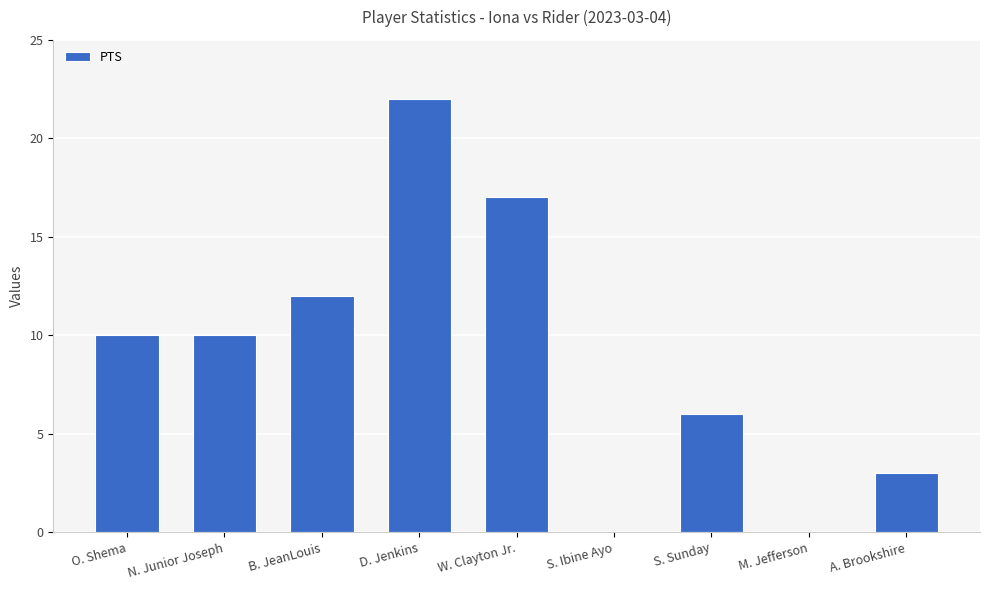

The chart shows a value of 10 at N. Junior Joseph. True or false?

True